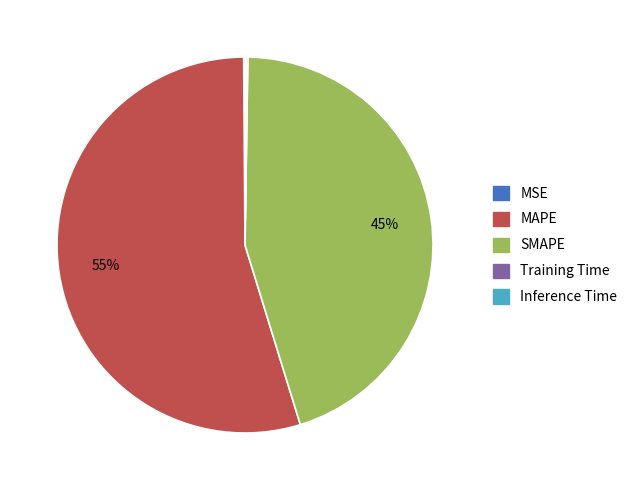

To the nearest percent, what is the average slice percentage?

20%